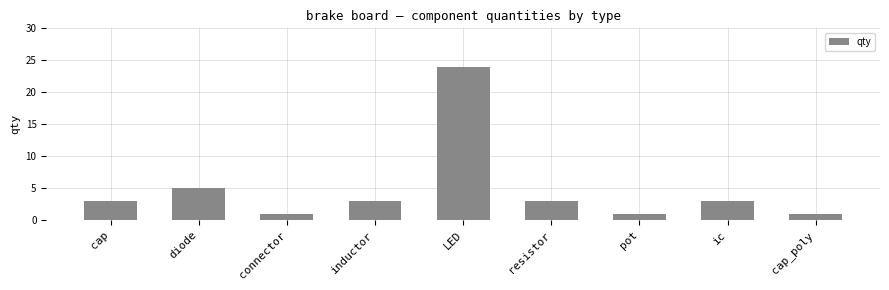

How many categories are shown in the chart?

9